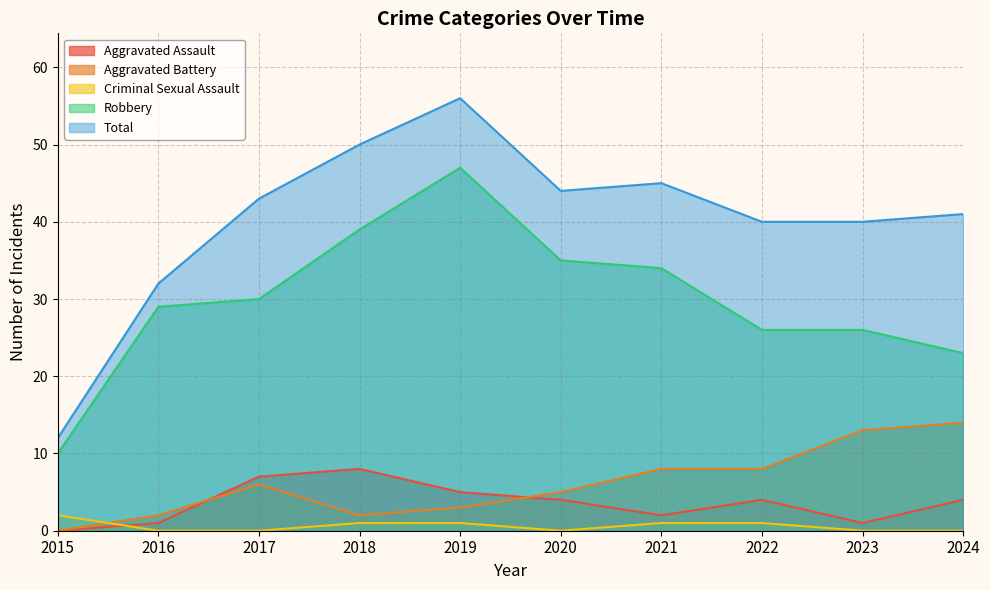

Is the value of Robbery at 2023 greater than the value of Aggravated Battery at 2021?

Yes